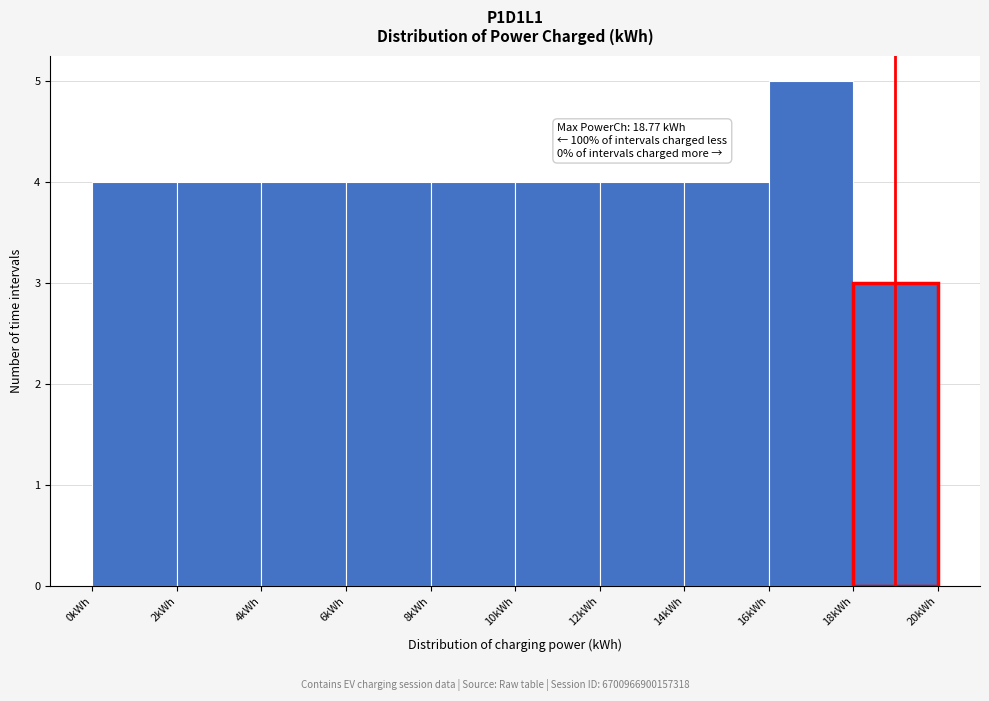

Which range on the x-axis has the tallest bar?

16 to 18